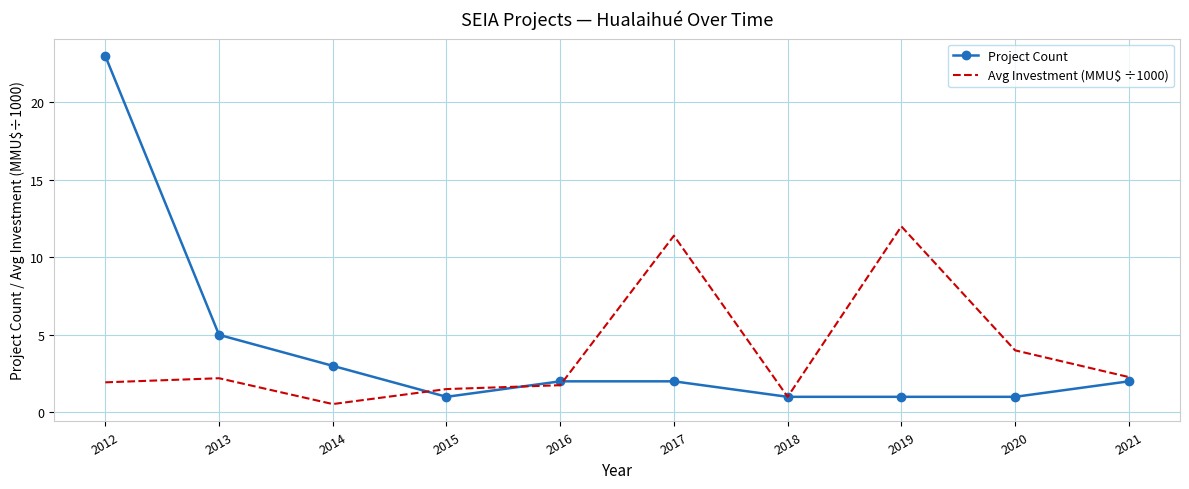

At which label is Project Count closest to 12?

2013